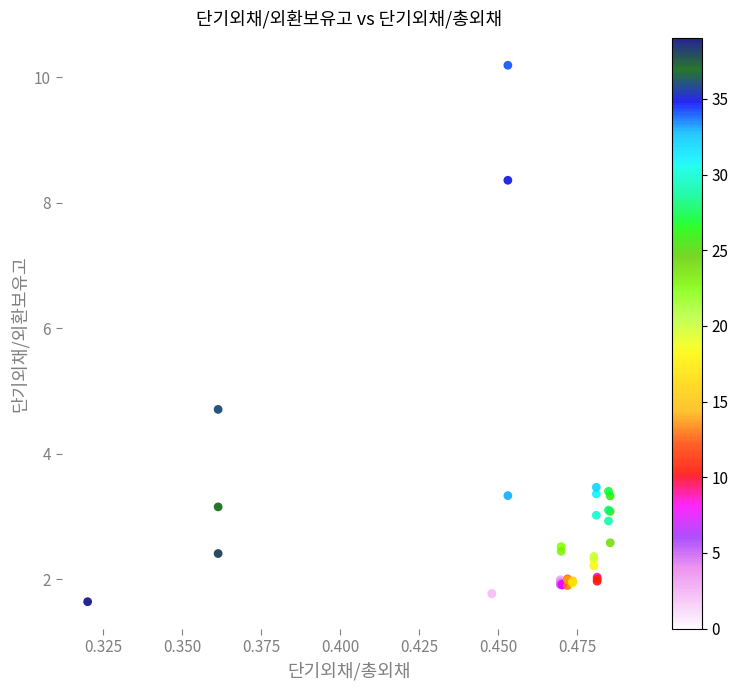

What Y value in the scatter plot is closest to 5?

4.7